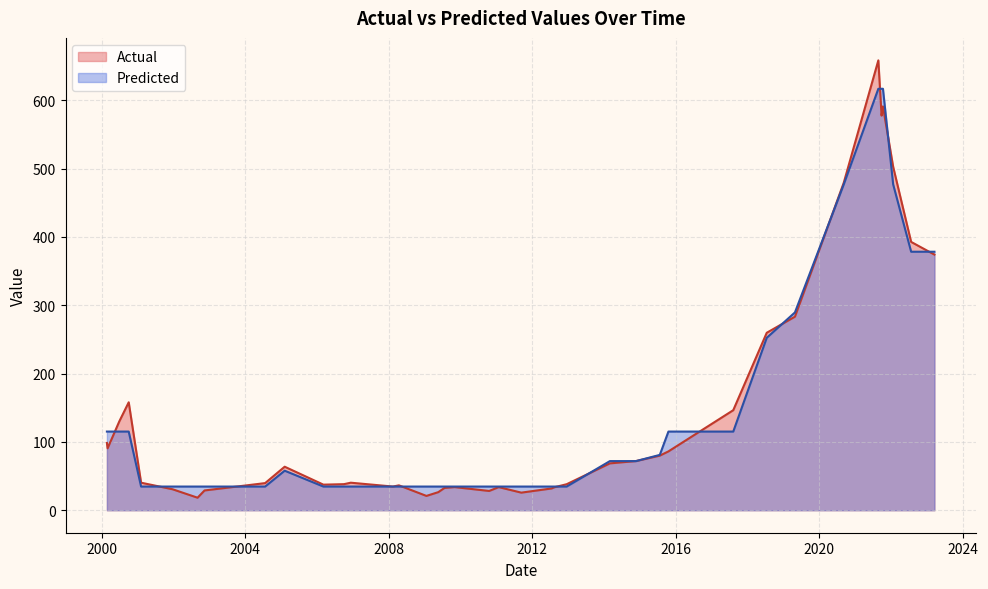

Which has a higher value, 2000-02-24 or 2015-10-20?

2000-02-24